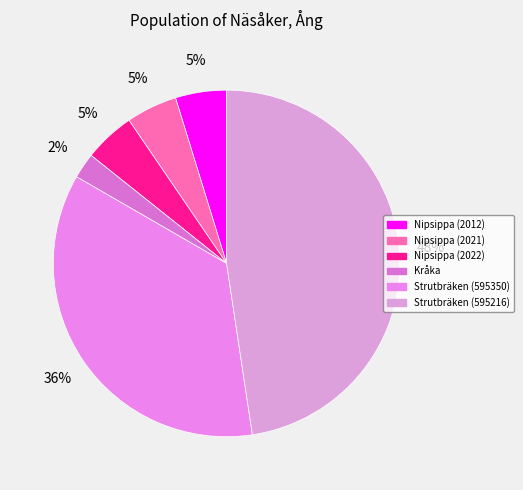

Count the number of slices in the pie.

6